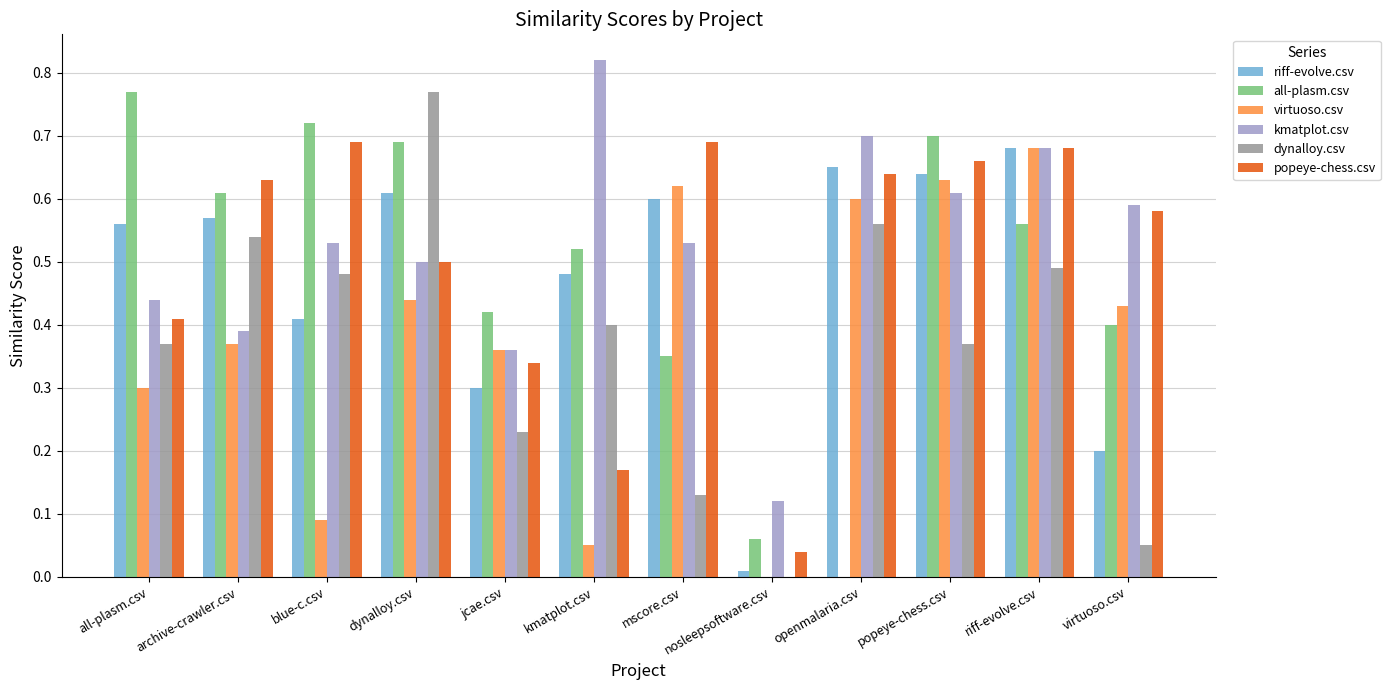

What is the sum of all all-plasm.csv values?

5.8